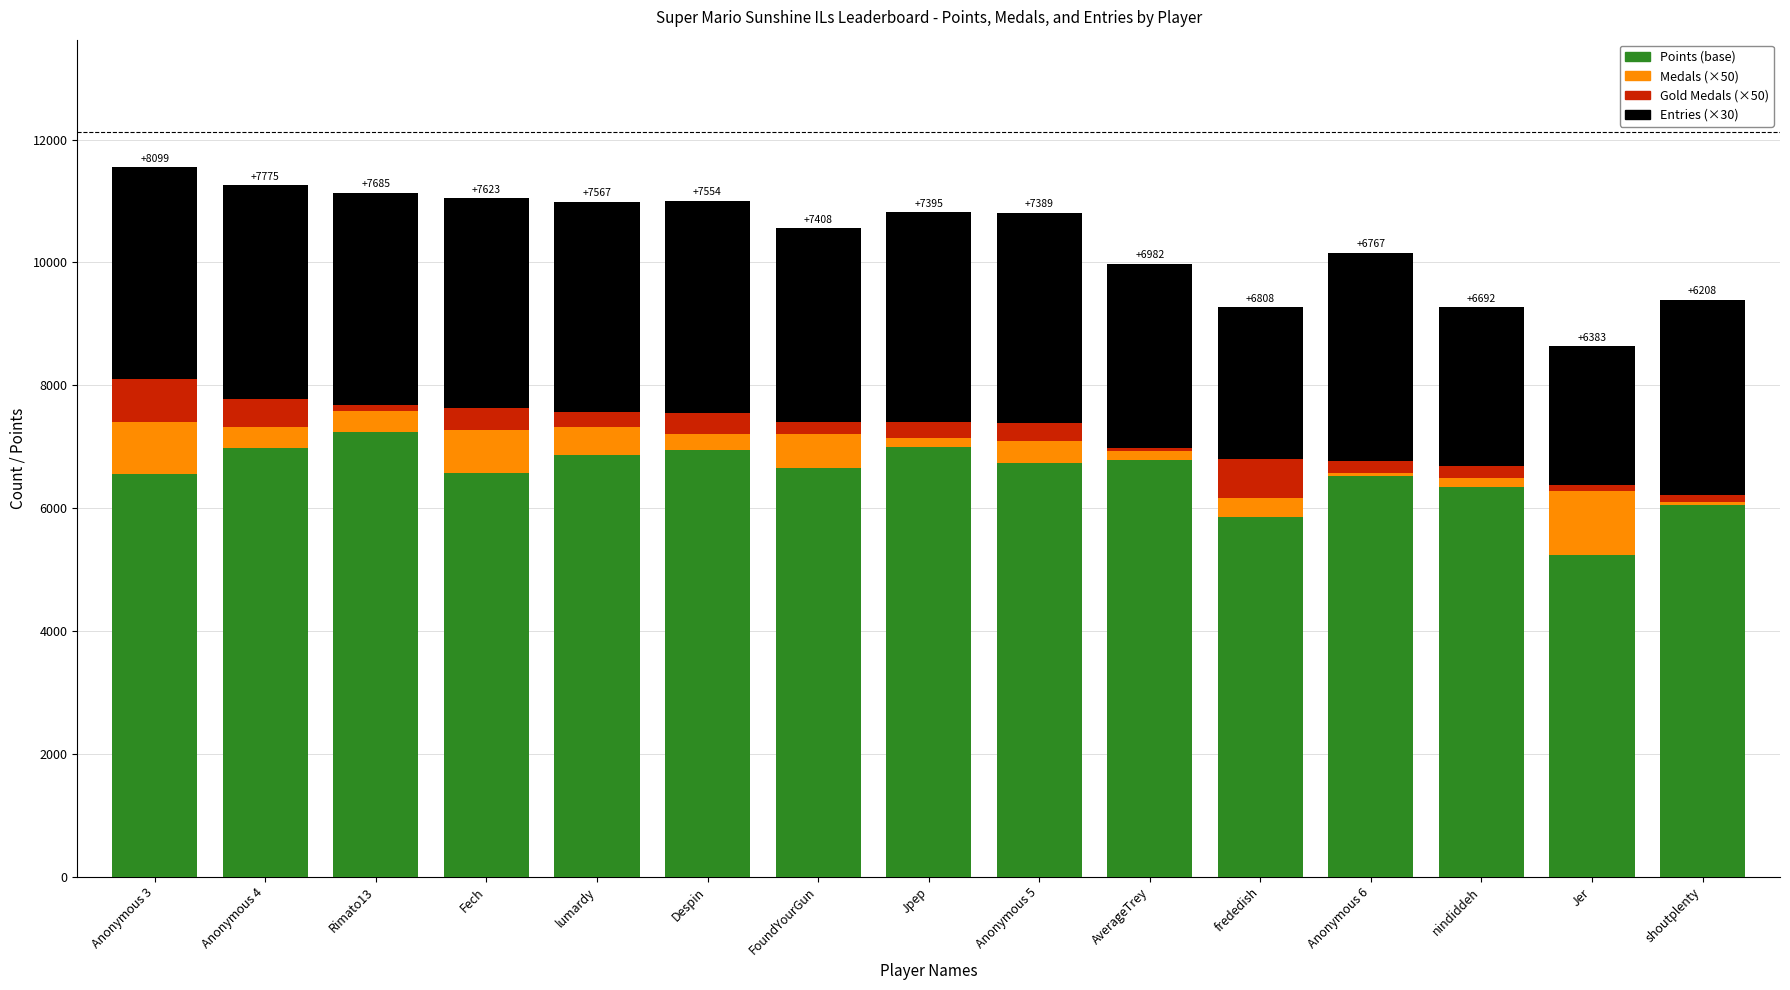

Is it true that Points (base) equals 8837 at frededish?

False